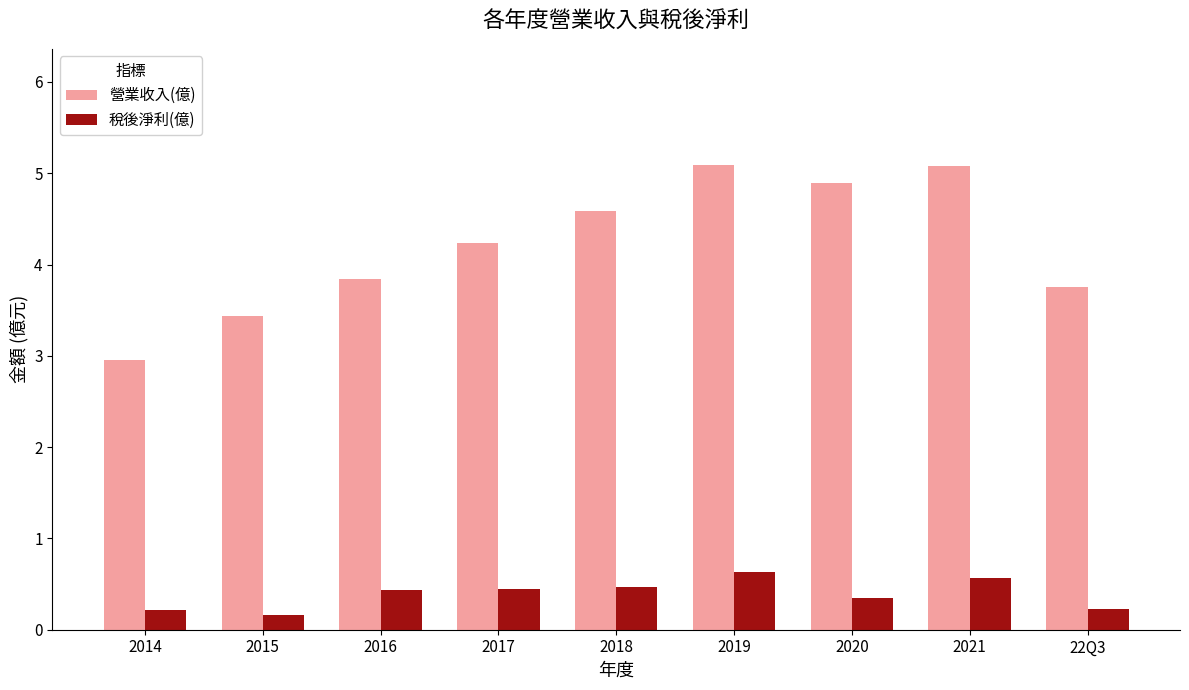

What is the difference between the highest and lowest values at 22Q3?

3.5